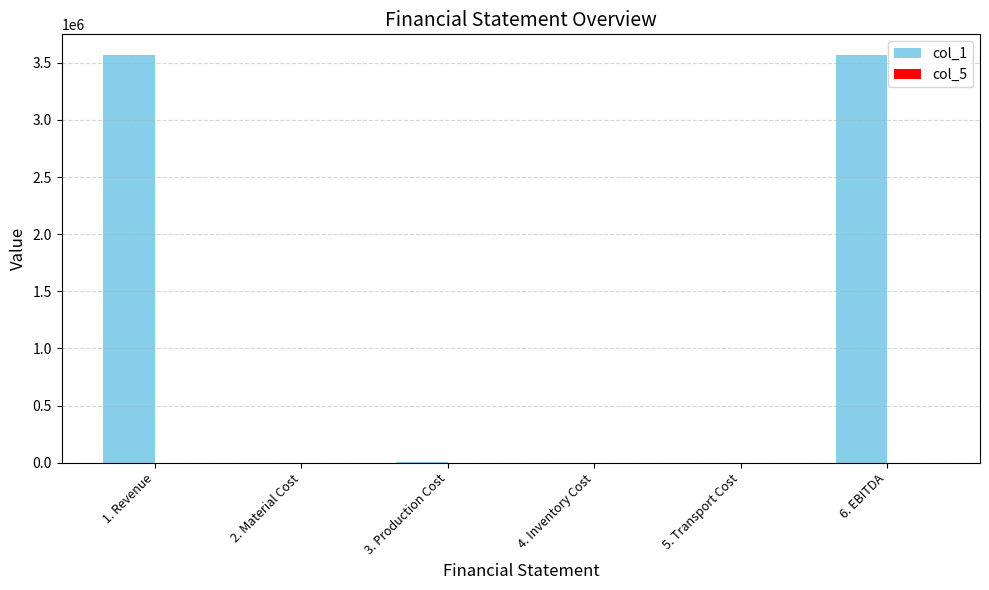

What is the sum of all col_1 values?

7140000.0